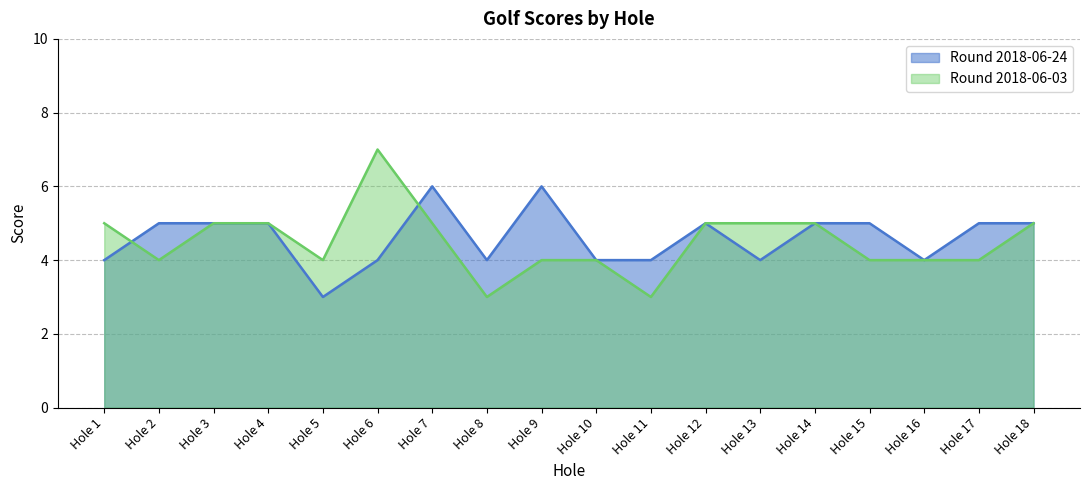

Is it true that Round 2018-06-03 equals 5 at Hole 12?

True